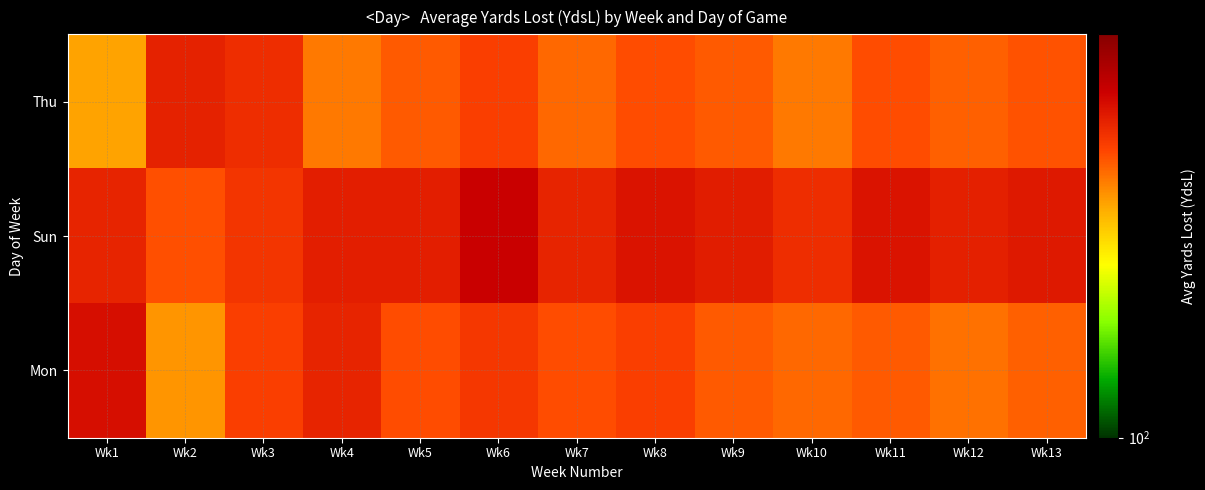

Reading left to right, what are all the values shown in this chart?

Thu: Wk1=254.0	Wk2=352.0	Wk3=340.0	Wk4=280.0	Wk5=300.0	Wk6=320.0	Wk7=290.0	Wk8=310.0	Wk9=300.0	Wk10=280.0	Wk11=310.0	Wk12=295.0	Wk13=305.0
Sun: Wk1=349.8	Wk2=308.1	Wk3=331.6	Wk4=357.8	Wk5=358.0	Wk6=400.0	Wk7=350.0	Wk8=370.0	Wk9=360.0	Wk10=340.0	Wk11=370.0	Wk12=355.0	Wk13=365.0
Mon: Wk1=379.0	Wk2=262.0	Wk3=320.0	Wk4=350.0	Wk5=310.0	Wk6=330.0	Wk7=310.0	Wk8=320.0	Wk9=300.0	Wk10=290.0	Wk11=300.0	Wk12=285.0	Wk13=295.0